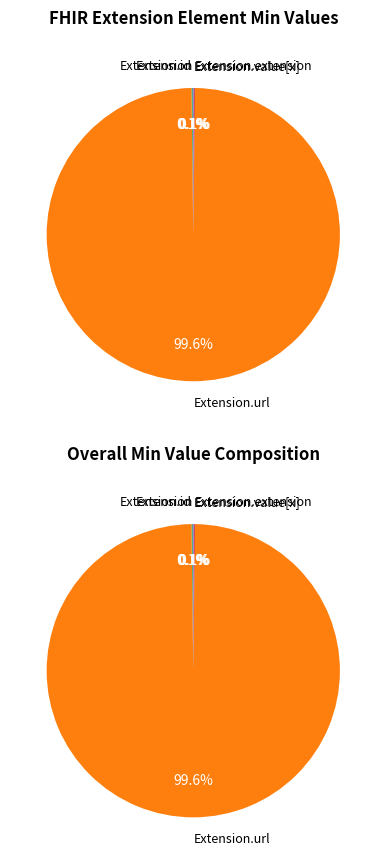

How many slices are in this pie chart?

5